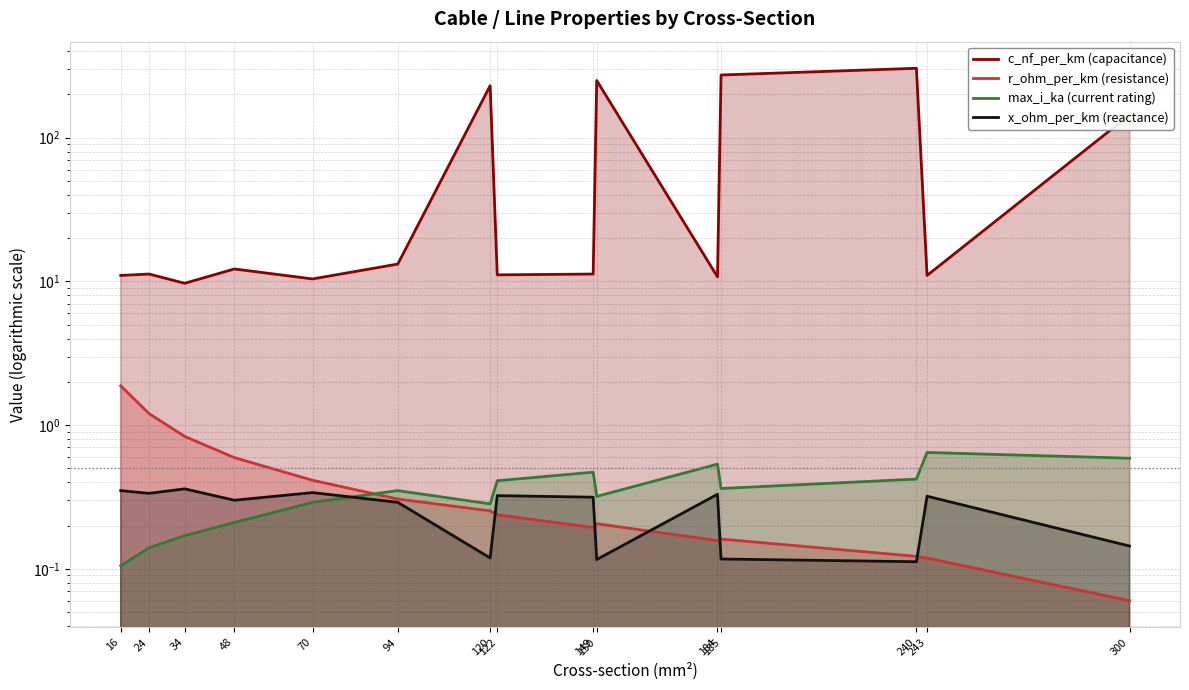

Count the number of categories in the chart.

15